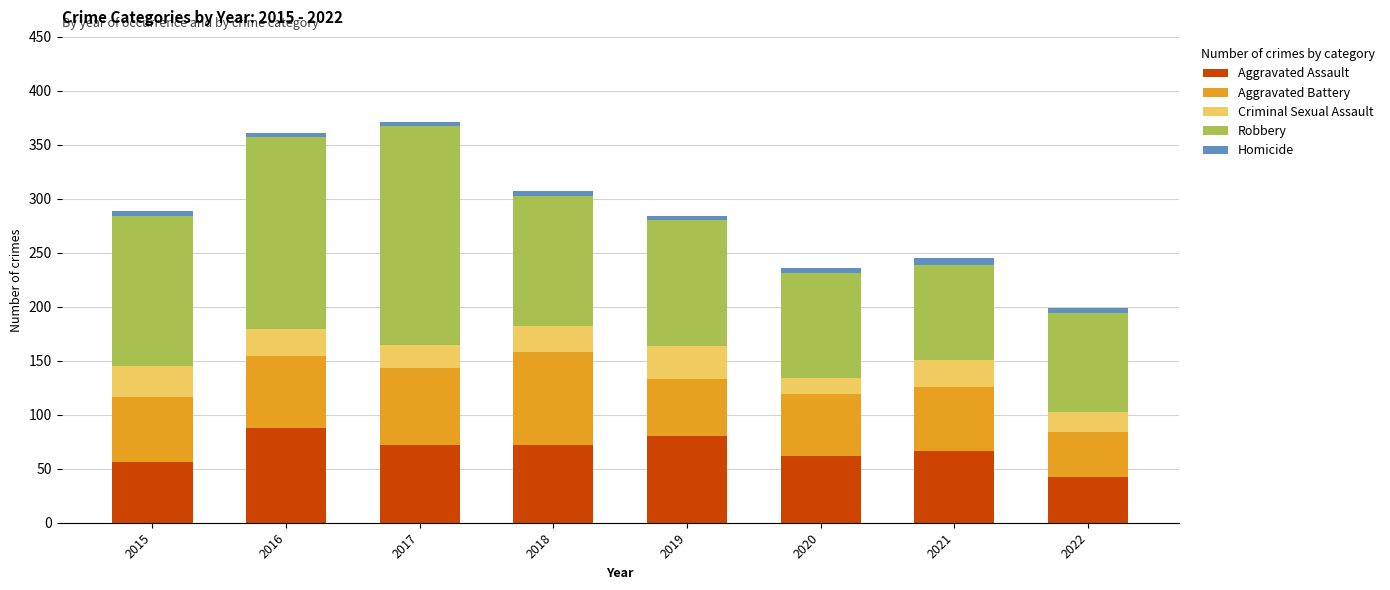

What is the minimum value for Aggravated Assault?

42